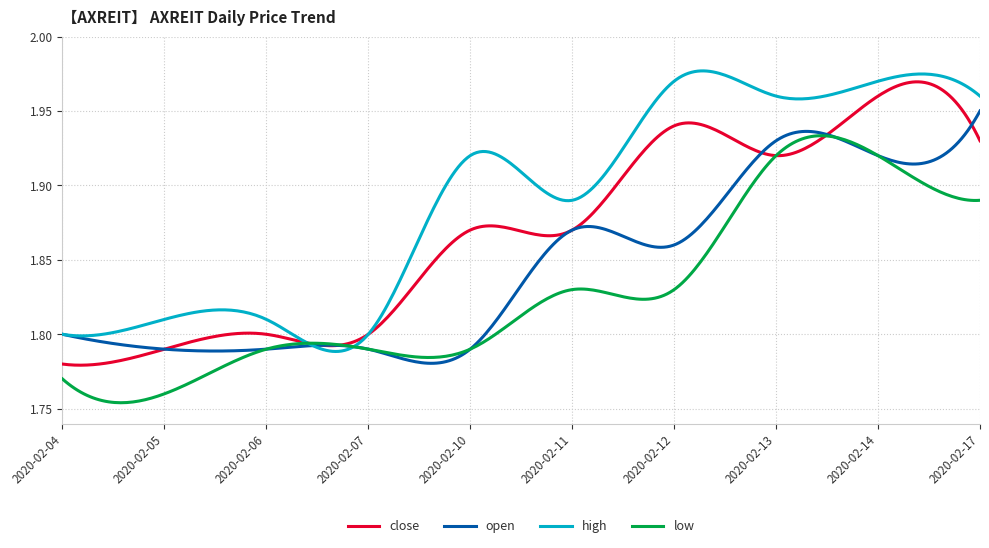

List the series in order of their overall mean, lowest first.

low, open, close, high